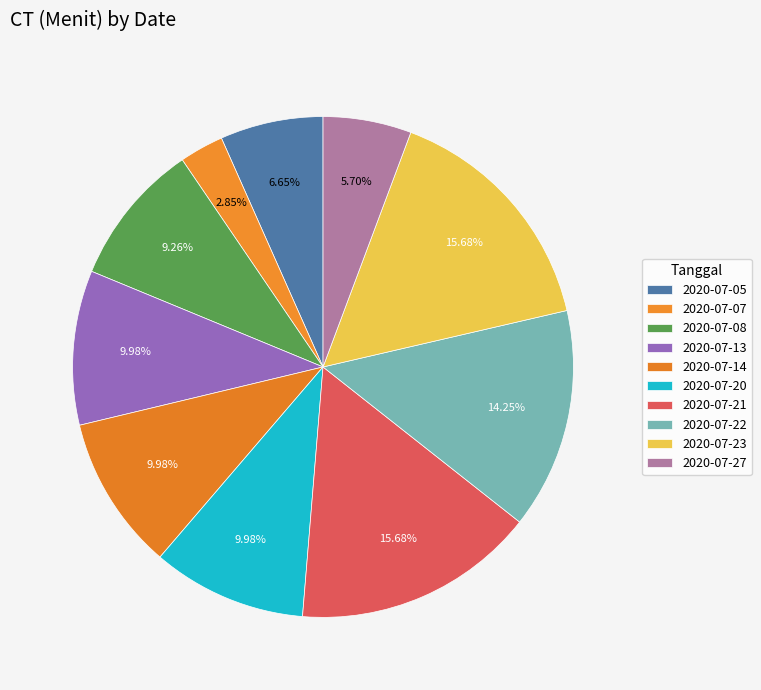

How many segments does this pie chart have?

10